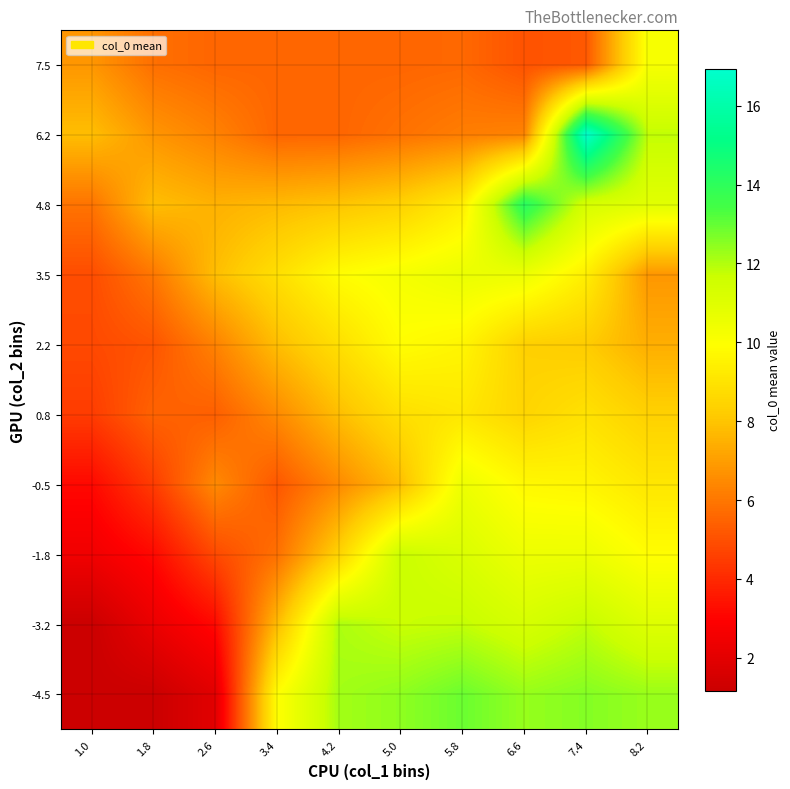

What is the minimum value shown in the chart?

1.2